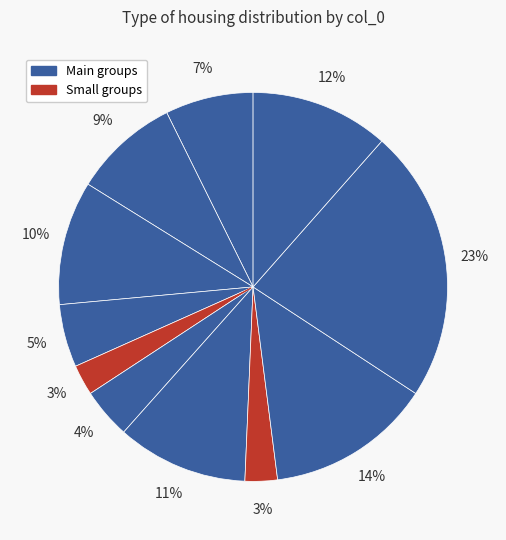

Count the number of slices in the pie.

11